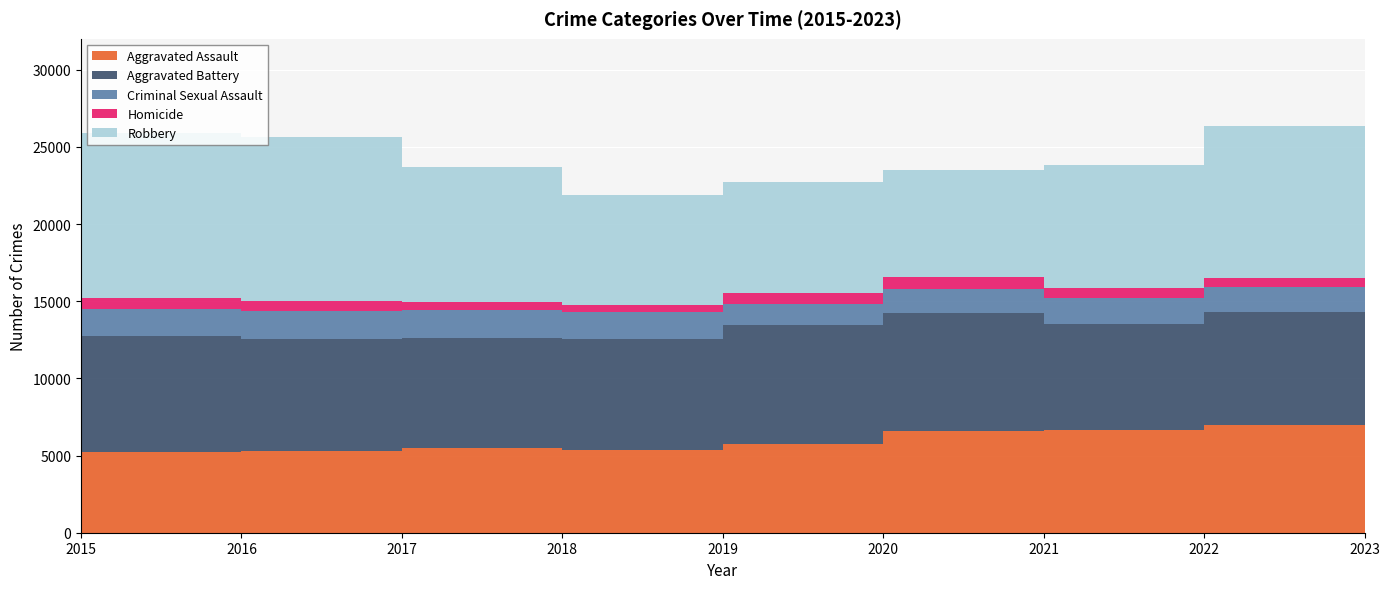

Reading left to right, extract all data points from this chart.

Aggravated Assault: 2015=4080	2016=5256	2017=5327	2018=5493	2019=5341	2020=5750	2021=6597	2022=6632	2023=6951
Aggravated Battery: 2015=6425	2016=7504	2017=7232	2018=7103	2019=7197	2020=7724	2021=7670	2022=6915	2023=7360
Criminal Sexual Assault: 2015=1553	2016=1718	2017=1813	2018=1845	2019=1747	2020=1352	2021=1556	2022=1652	2023=1599
Homicide: 2015=455	2016=717	2017=631	2018=539	2019=462	2020=719	2021=745	2022=657	2023=576
Robbery: 2015=8485	2016=10719	2017=10665	2018=8739	2019=7160	2020=7196	2021=6923	2022=7955	2023=9890